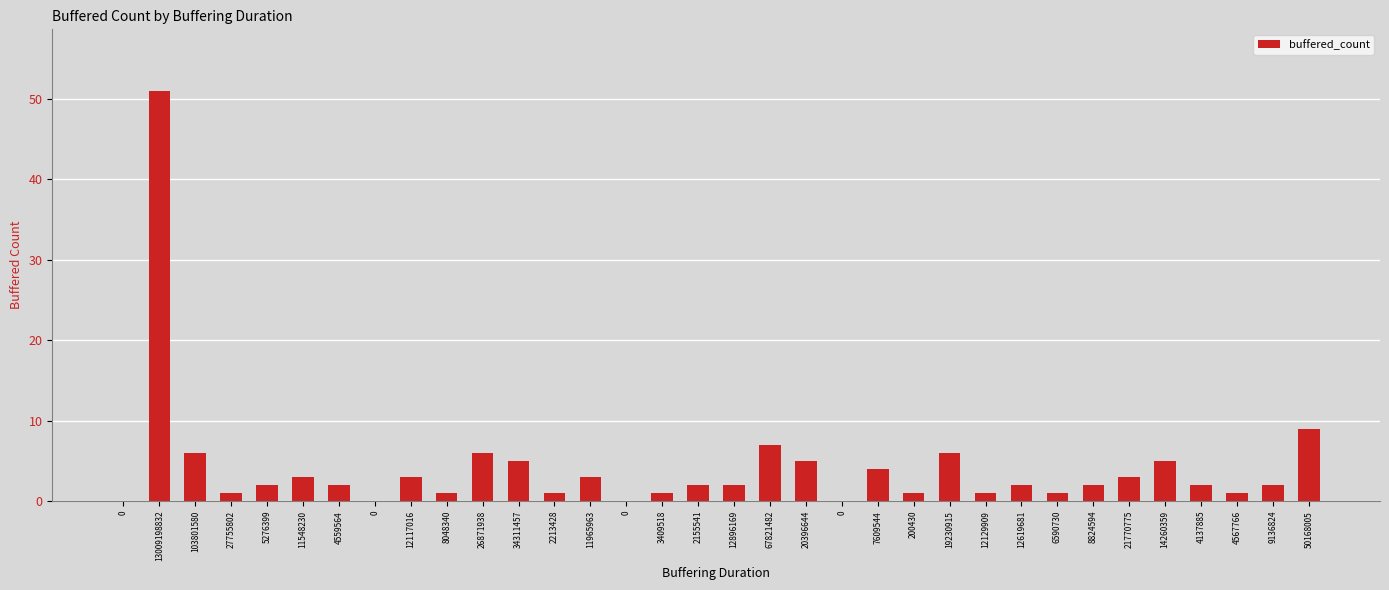

Approximately how many times larger is the value at 19230915 compared to 11965963?

2.0